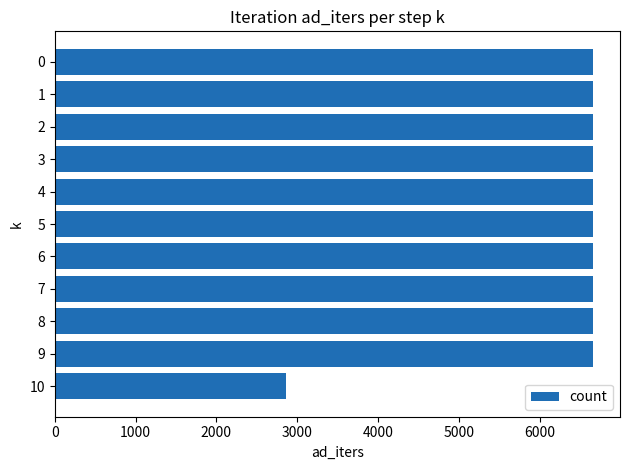

How many data points does each series have?

11